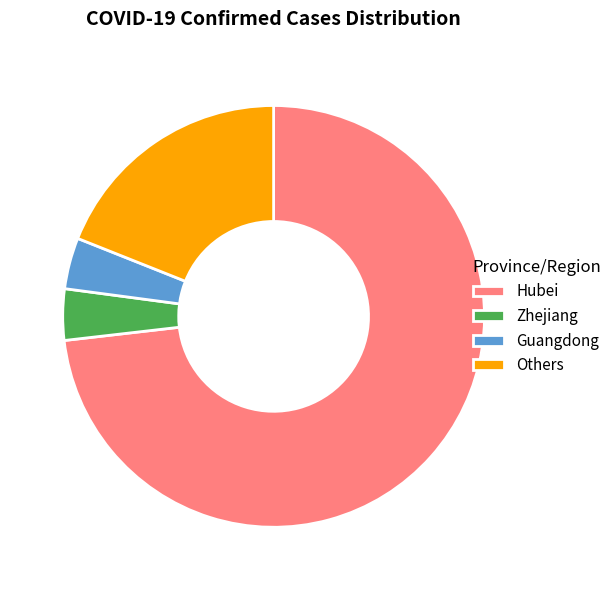

True or false: Hubei accounts for 78% of the total.

False